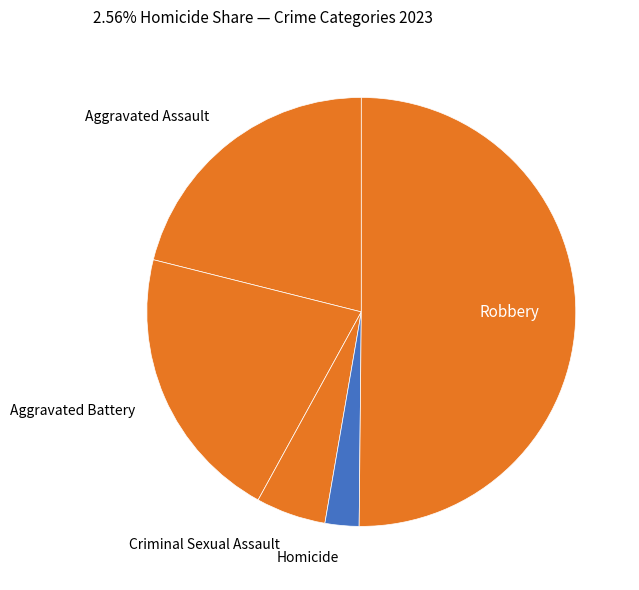

How many slices are in this pie chart?

5